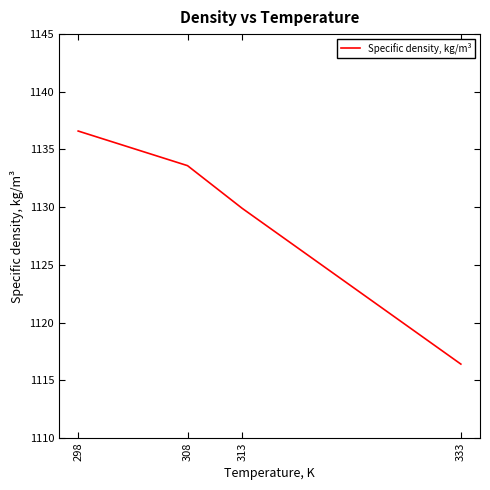

The value at 313 is 1129.9. True or false?

True